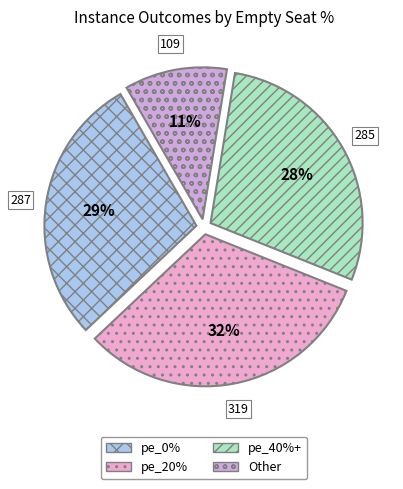

To the nearest percent, what is the difference between the largest and smallest slice percentages?

21%